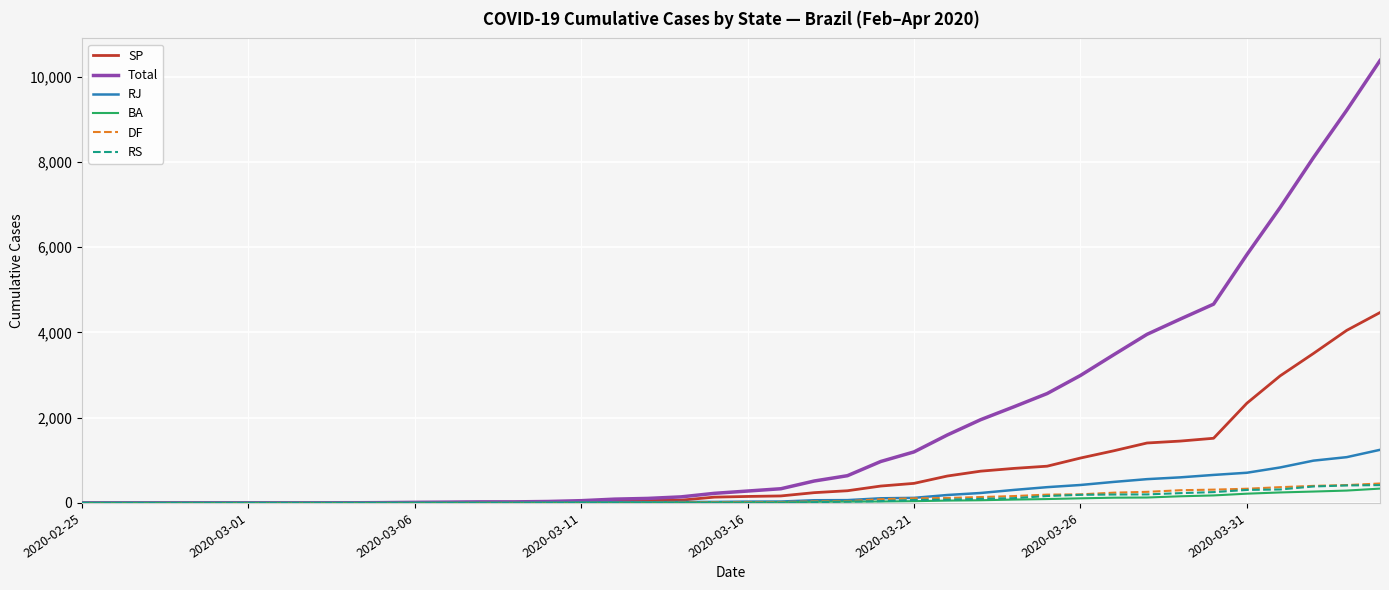

Which series has the largest total across all categories?

Total